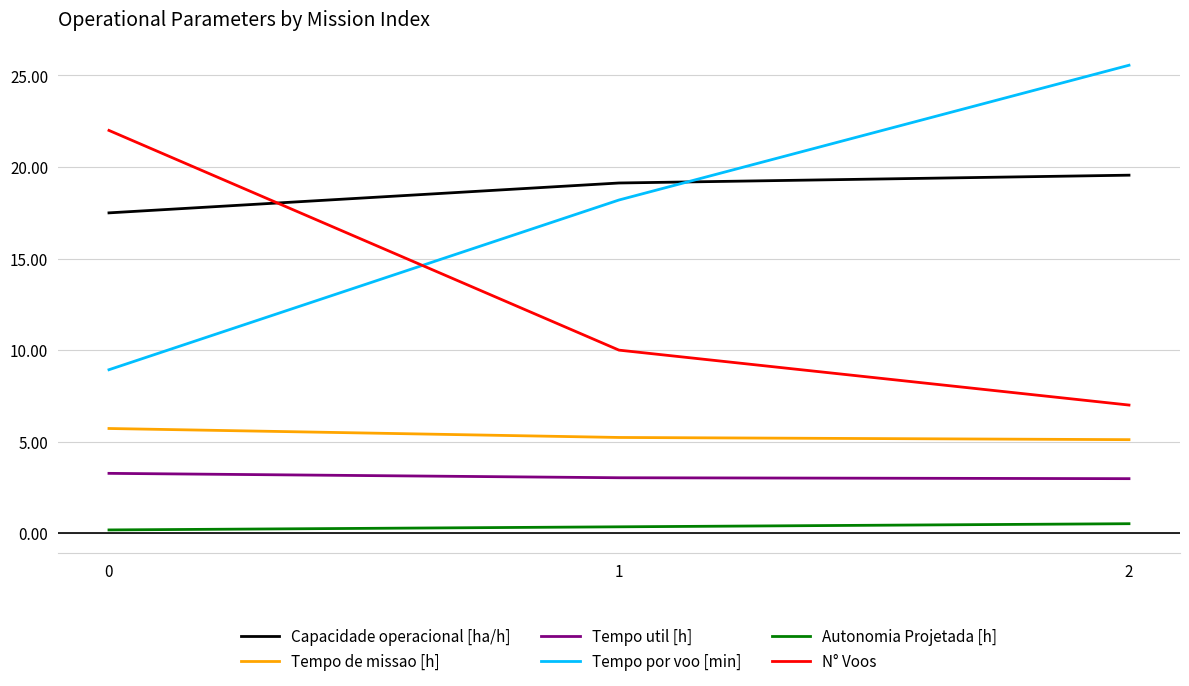

List the series in order of their peak value, highest first.

Tempo por voo [min], N° Voos, Capacidade operacional [ha/h], Tempo de missao [h], Tempo util [h], Autonomia Projetada [h]